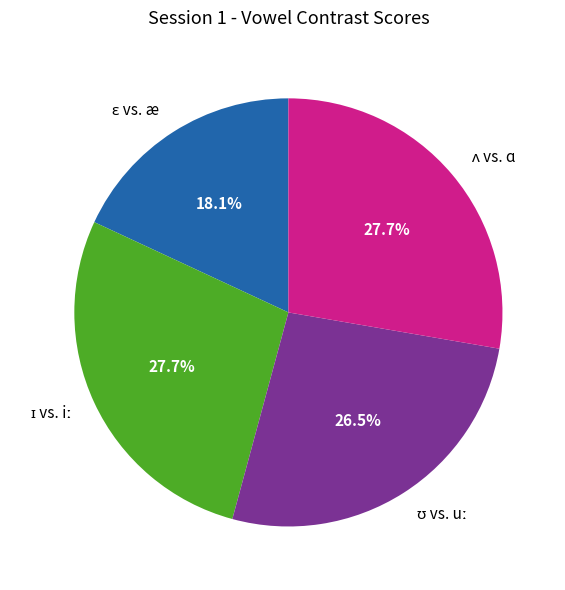

Does any single category account for the majority?

No